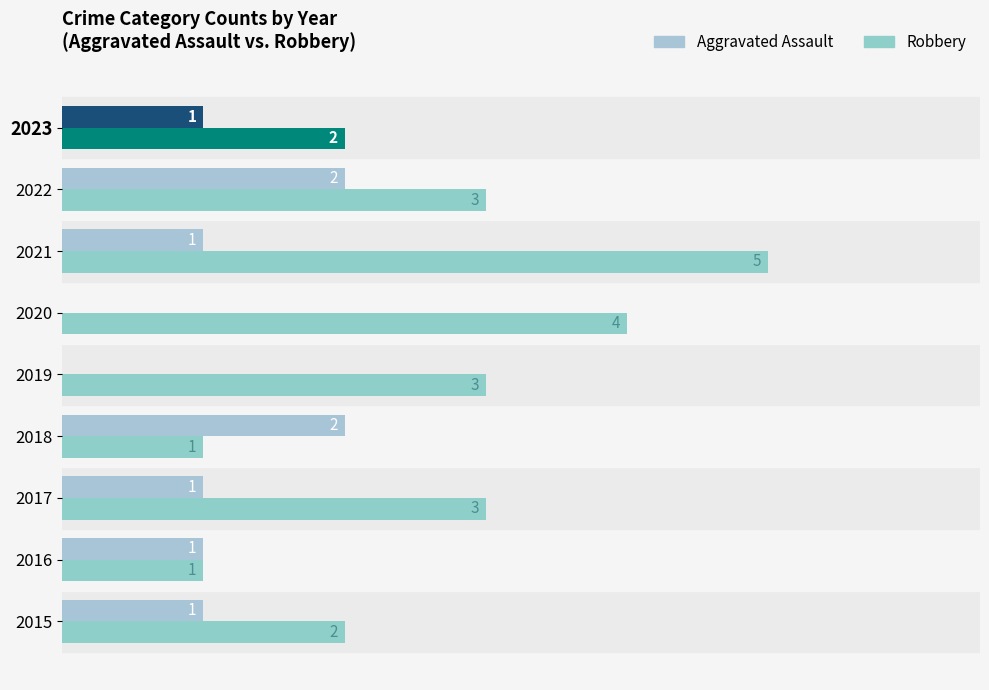

What are all the series names shown in the legend?

Aggravated Assault, Robbery